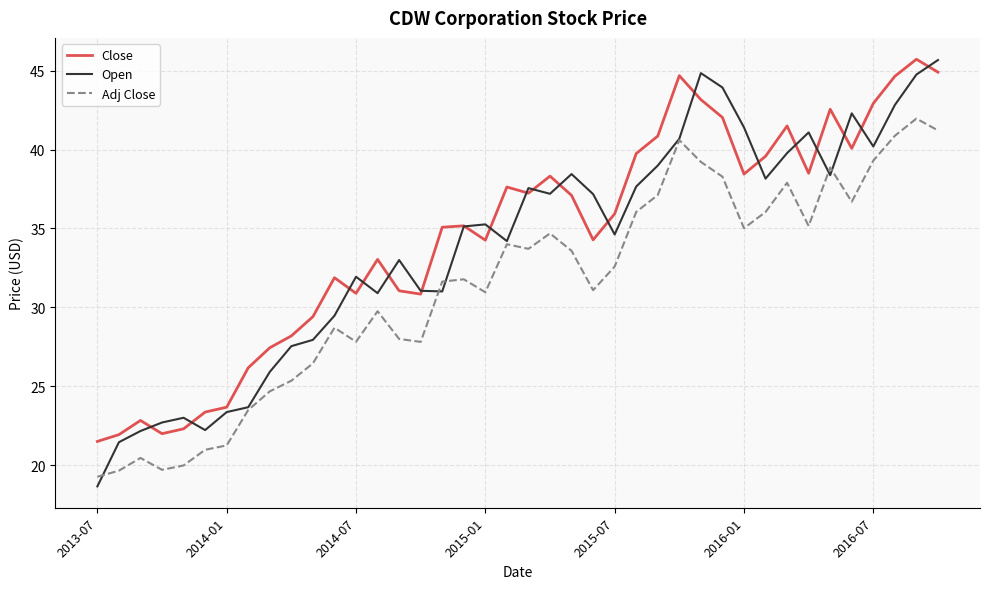

What is the lowest value of the Close series?

21.5